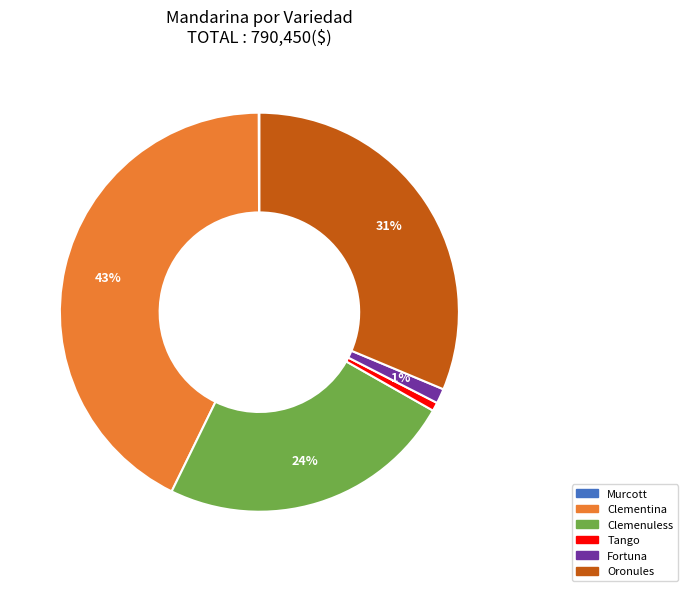

Approximately how many times larger is the value at Clemenuless compared to Clementina?

0.6